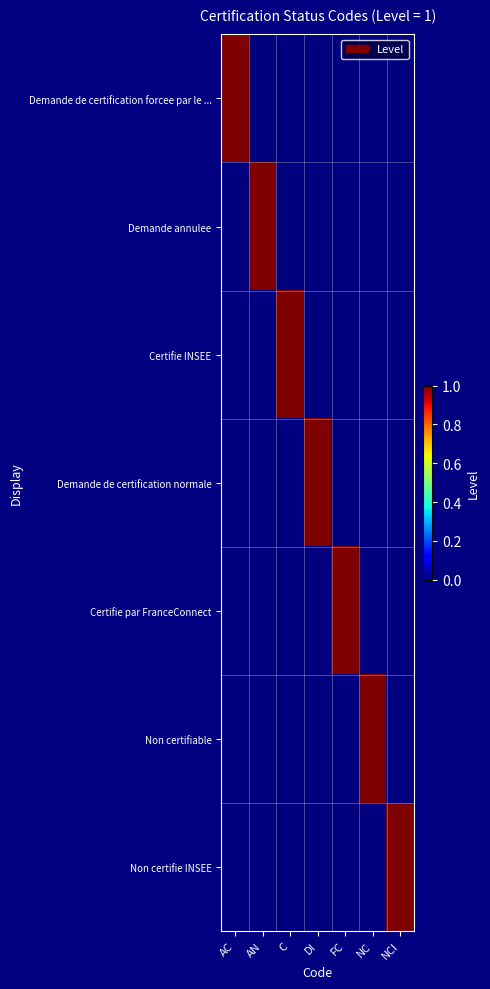

Which series changed the most between AC and NC?

Demande de certification forcee par le ...